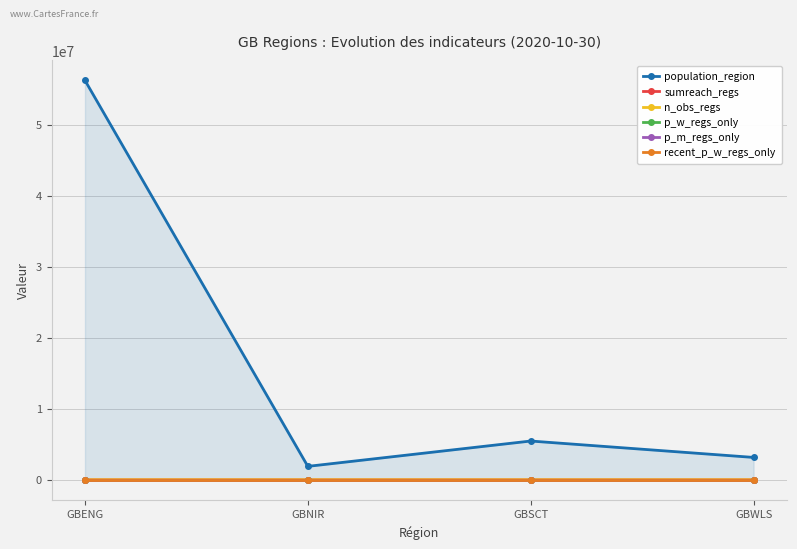

Which has a higher value, GBWLS or GBNIR?

GBWLS